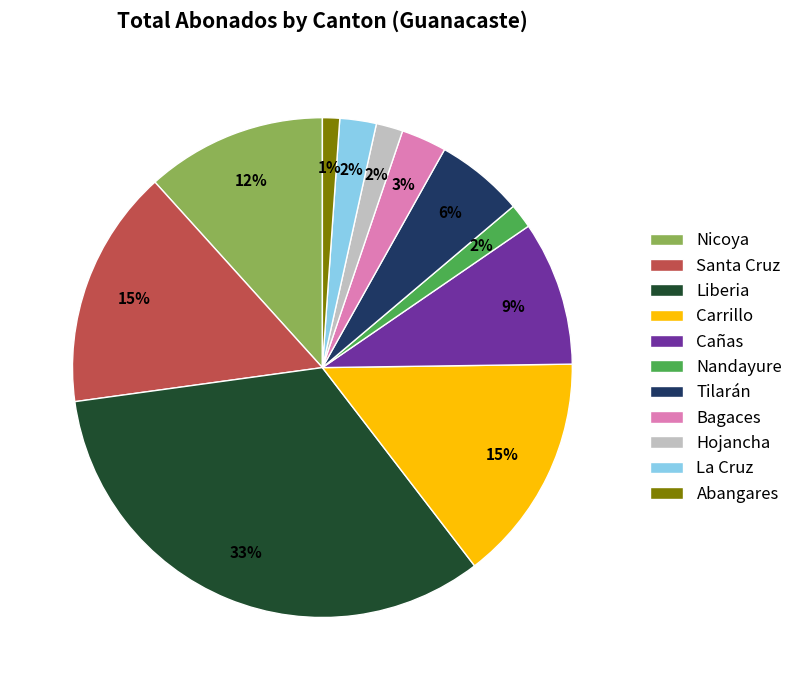

What is the ratio of the value at Nicoya to the value at Bagaces?

4.0